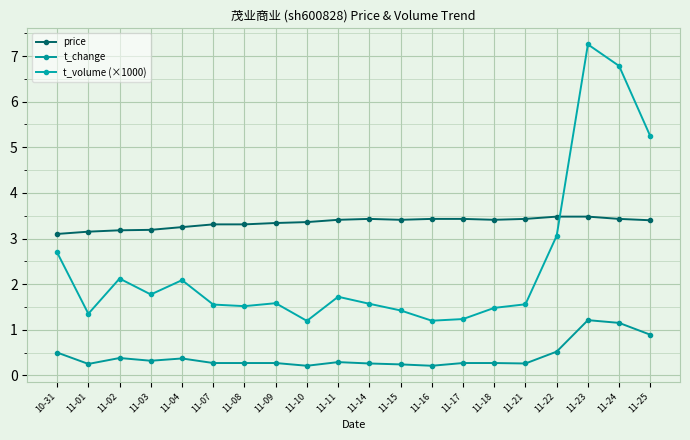

Does the chart have visible grid lines?

Yes